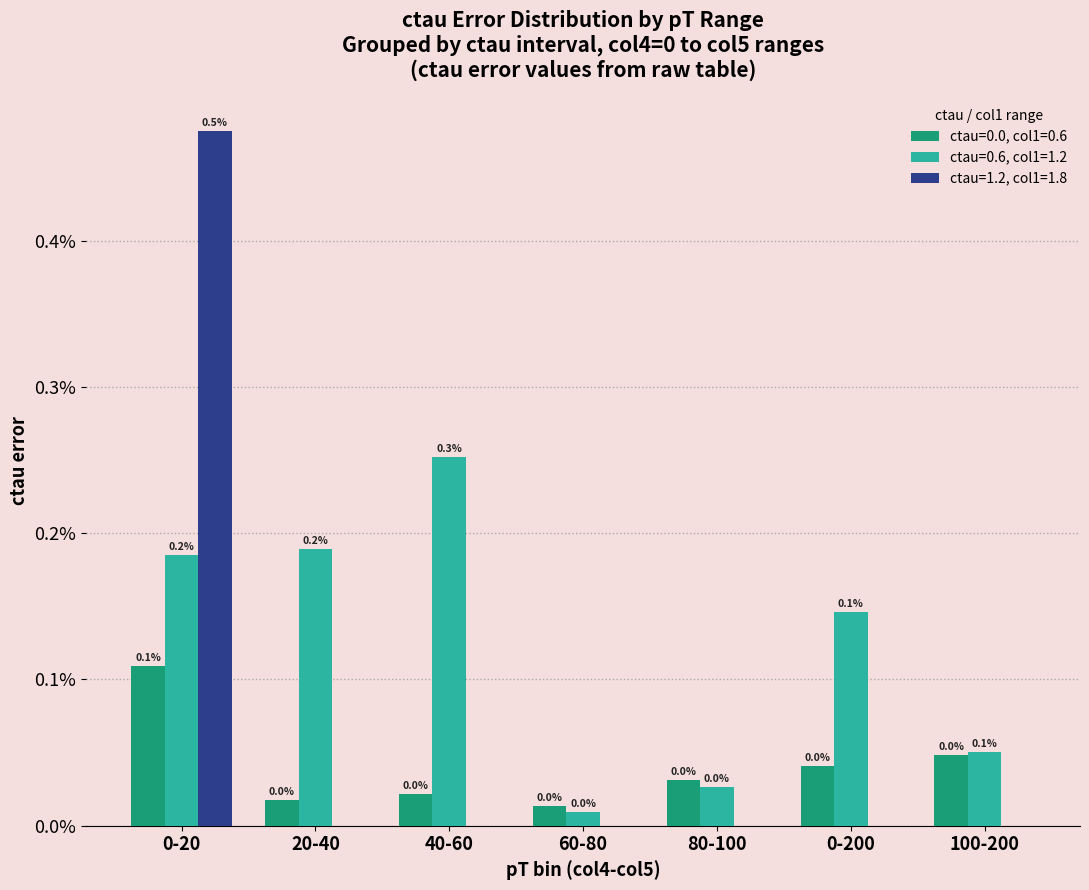

Are the bars horizontal?

No